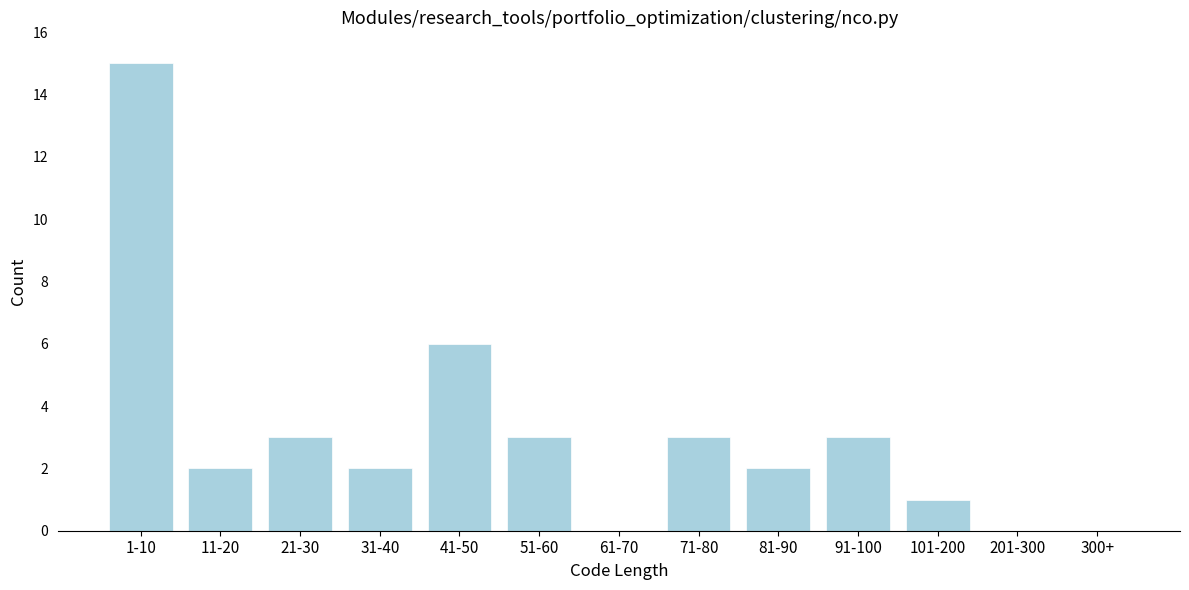

Reading left to right, transcribe all the data shown in this chart.

1-10=15	11-20=2	21-30=3	31-40=2	41-50=6	51-60=3	61-70=0	71-80=3	81-90=2	91-100=3	101-200=1	201-300=0	300+=0